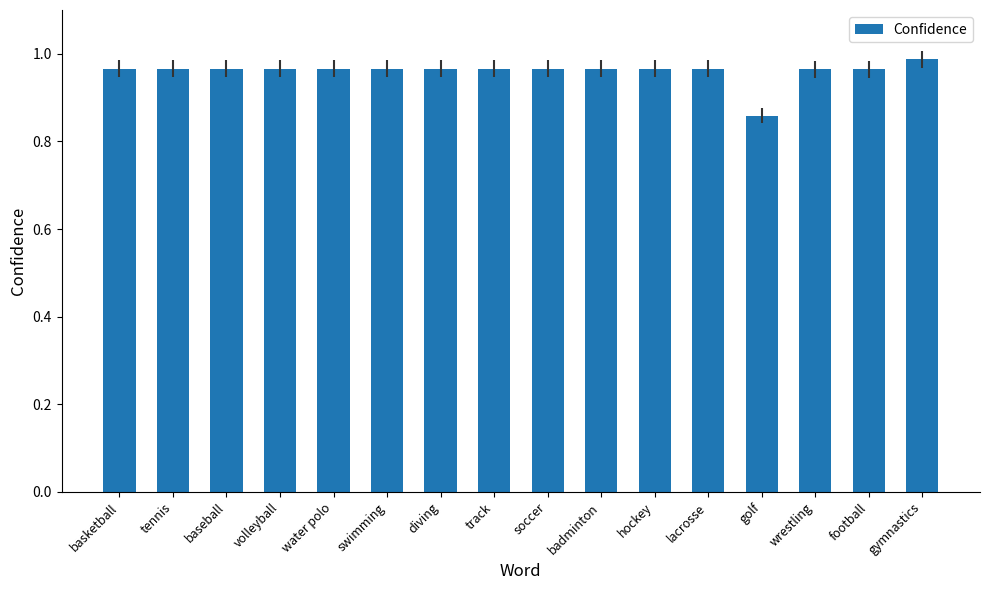

What is the label of the 7th bar from the left?

diving